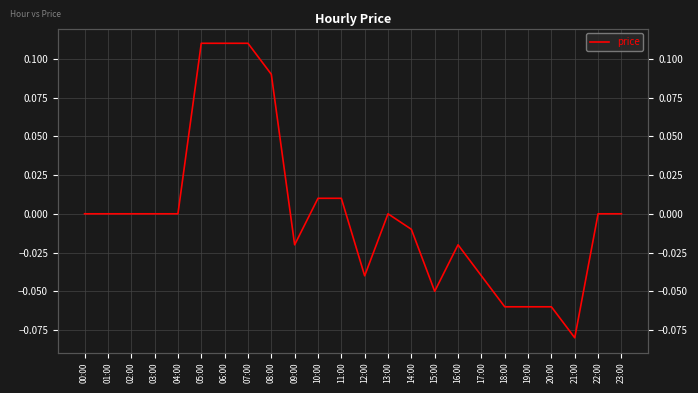

List the labels in order of value, largest first.

05:00, 06:00, 07:00, 08:00, 10:00, 11:00, 00:00, 01:00, 02:00, 03:00, 04:00, 13:00, 22:00, 23:00, 14:00, 09:00, 16:00, 12:00, 17:00, 15:00, 18:00, 19:00, 20:00, 21:00